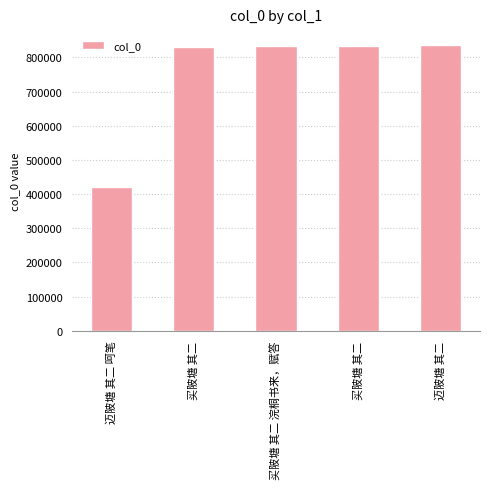

Reading left to right, what are all the values shown in this chart?

420063	831261	834939	833399	835410